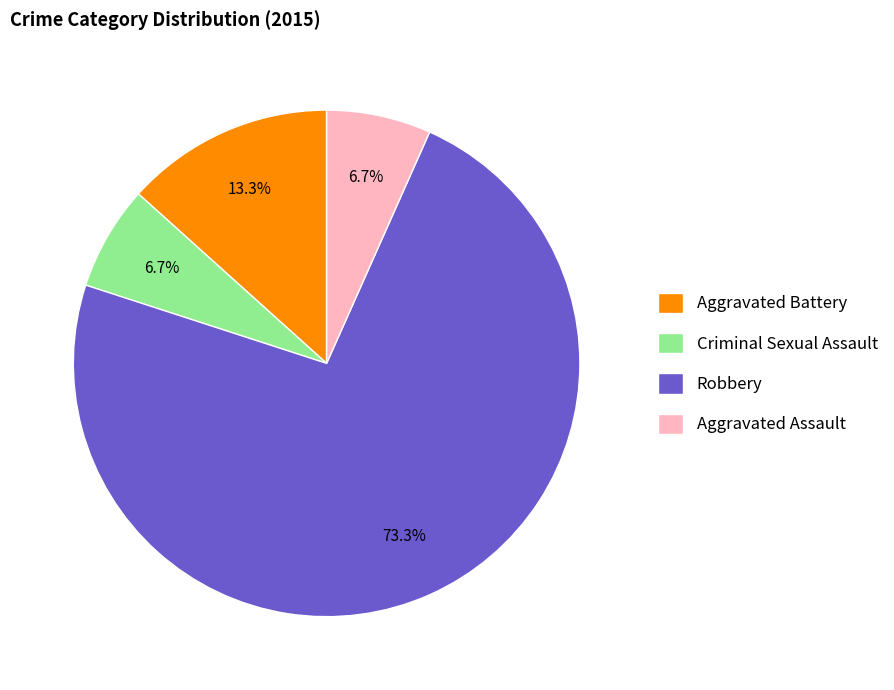

What is the largest slice in the pie chart?

Robbery